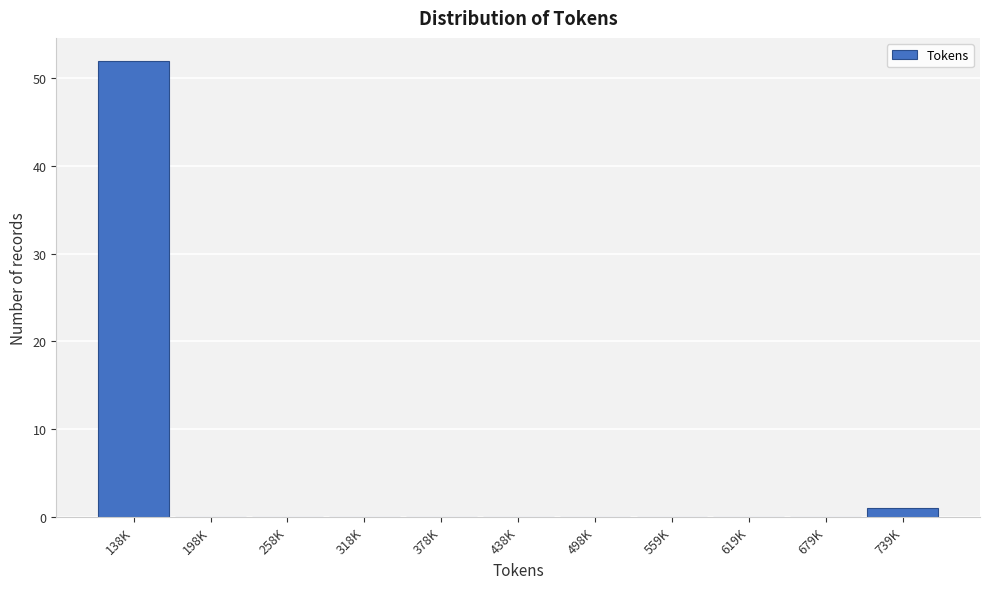

Reading right to left, list all the values displayed in this chart.

739K=1	679K=0	619K=0	559K=0	498K=0	438K=0	378K=0	318K=0	258K=0	198K=0	138K=52